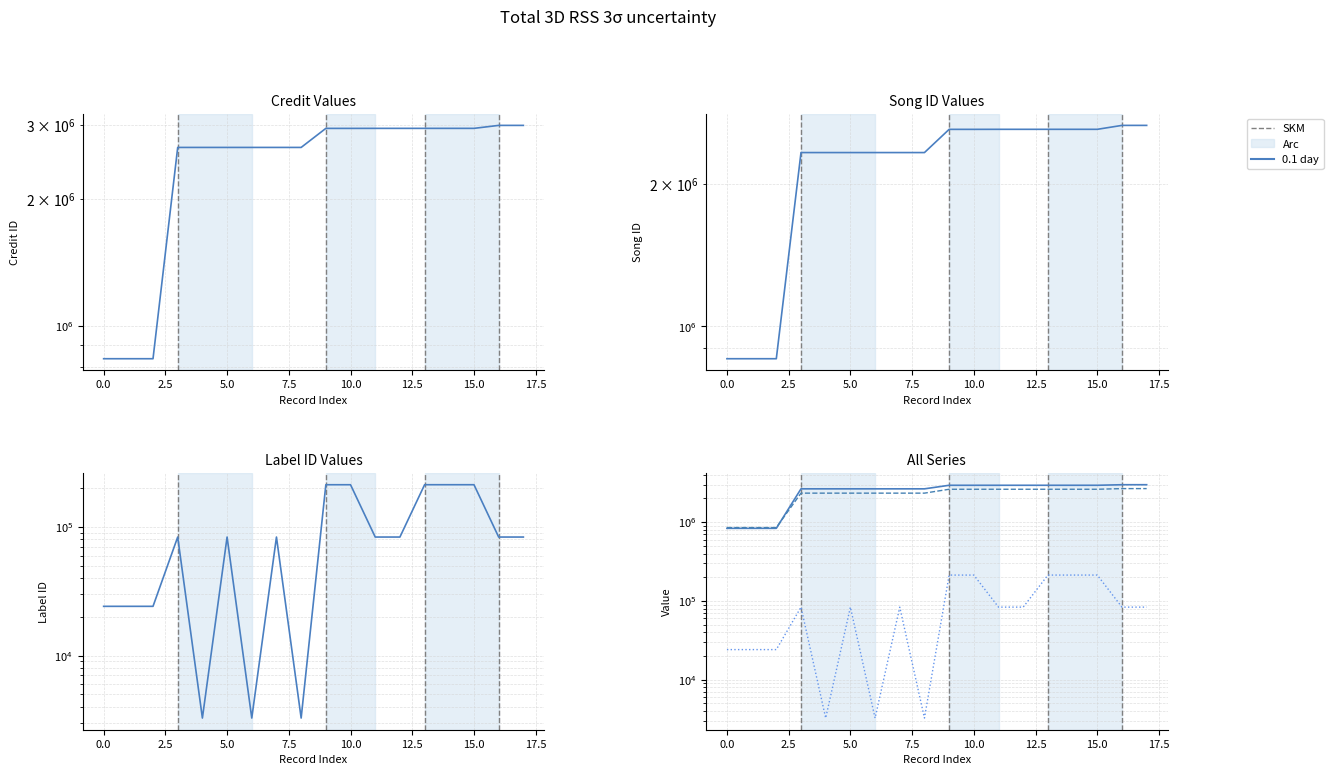

The labelid series shows 58707 at 10.0. True or false?

False